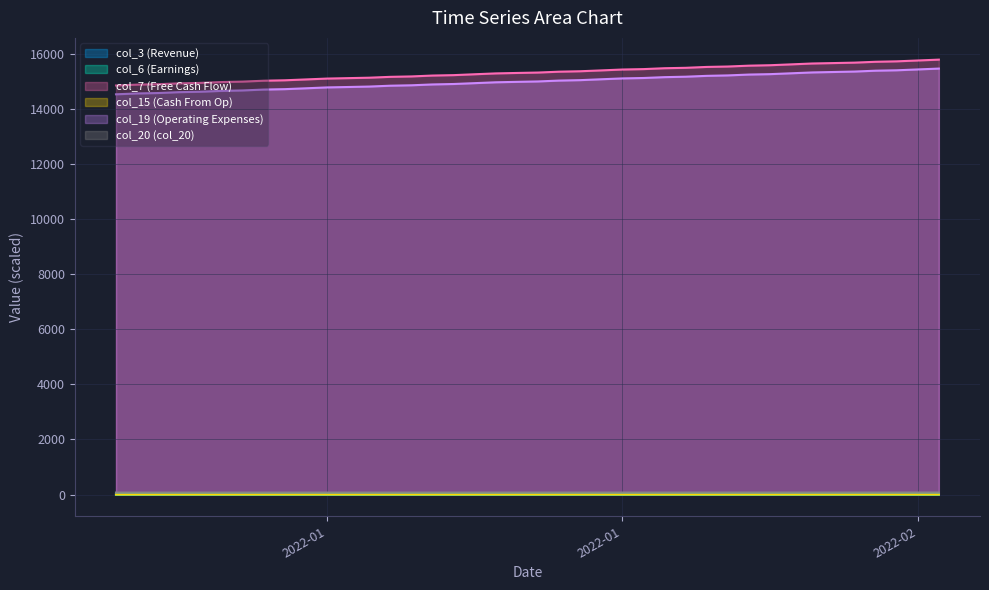

True or false: col_19 (Operating Expenses) and col_6 (Earnings) intersect in this chart.

False